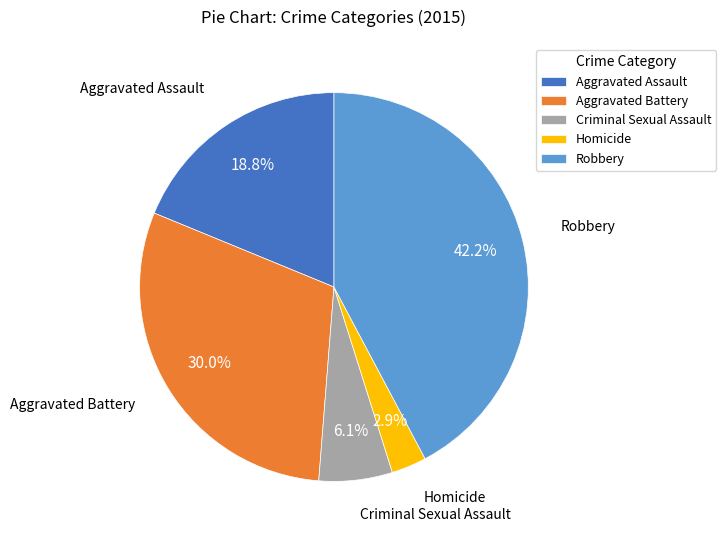

Which slice is the smallest?

Homicide